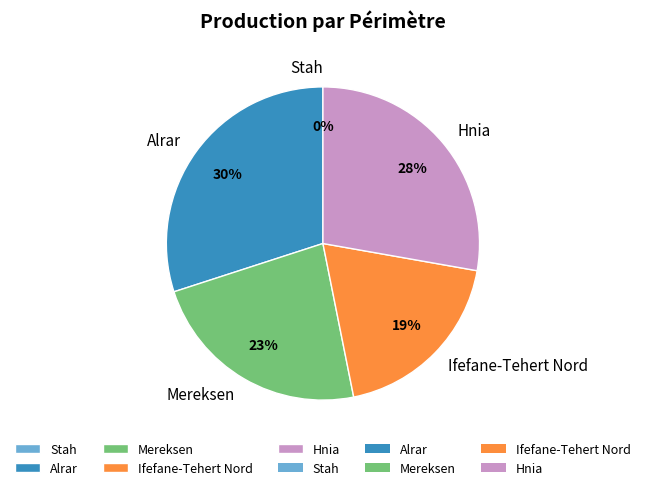

What is the largest slice in the pie chart?

Alrar